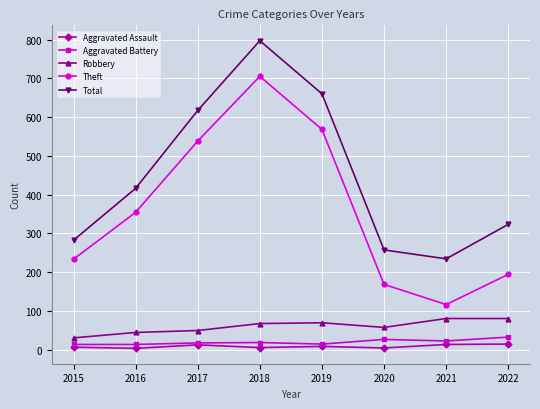

Rank the categories by Theft value from lowest to highest.

2021, 2020, 2022, 2015, 2016, 2017, 2019, 2018